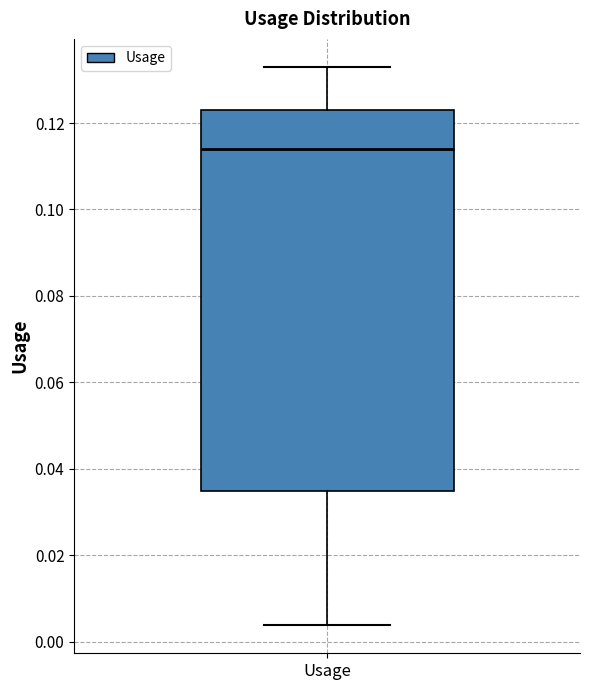

Where is the upper edge of the box for Usage on the y-axis? The values are not printed on the chart, so give them approximately, as read against the axis.

0.124